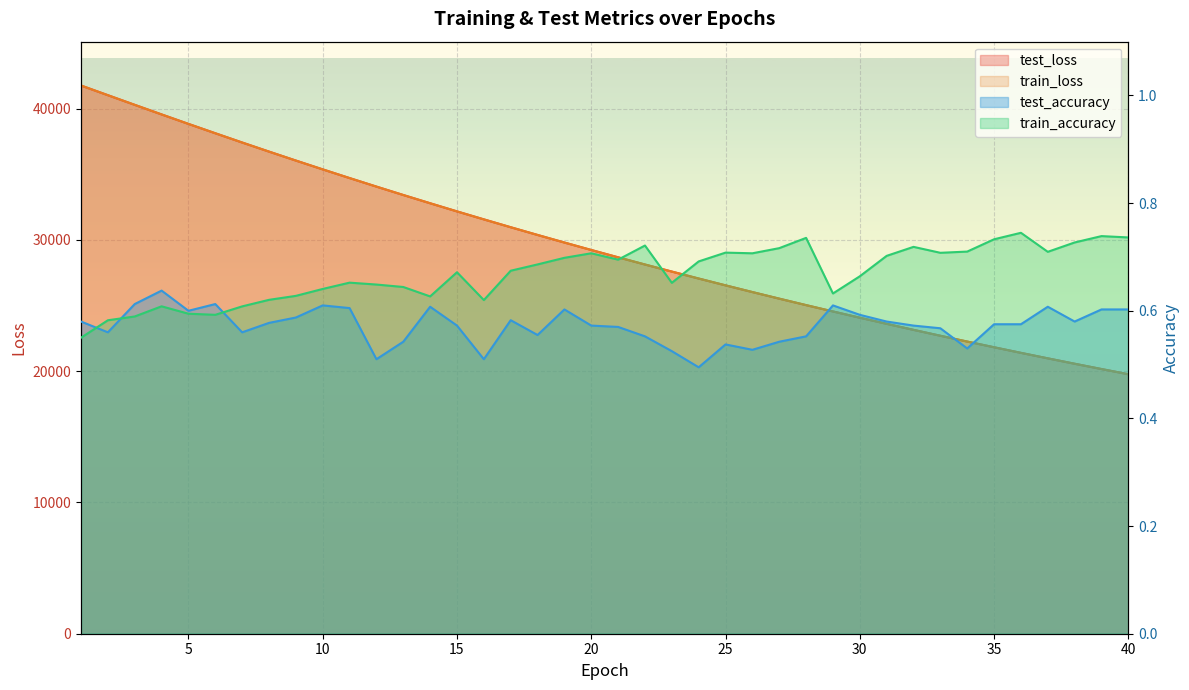

Which category has the lowest value in the test_loss series?

40